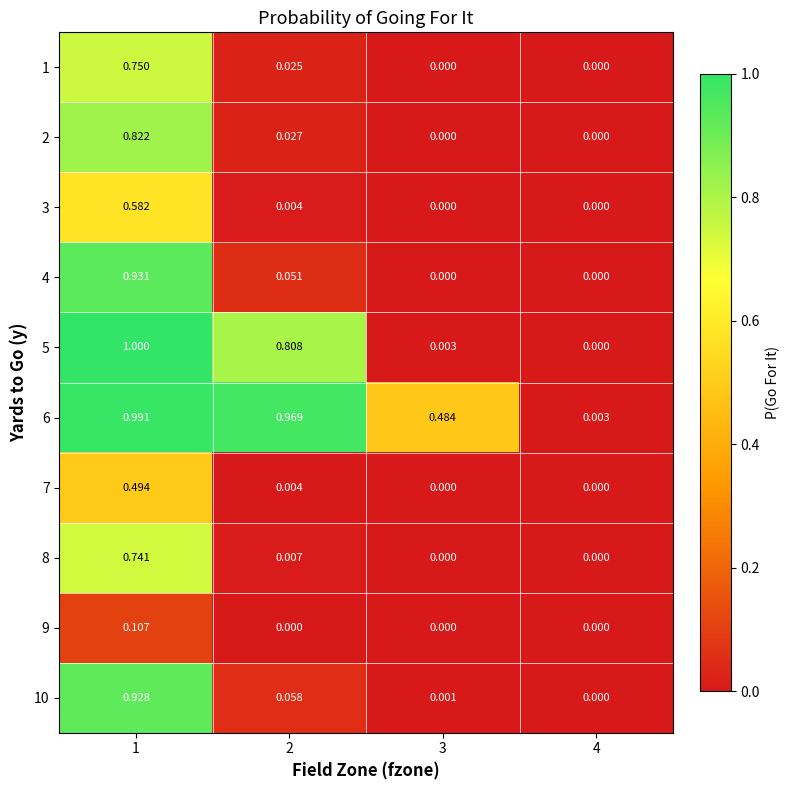

Is the value of 5 at 2 greater than the value of 3 at 3?

Yes